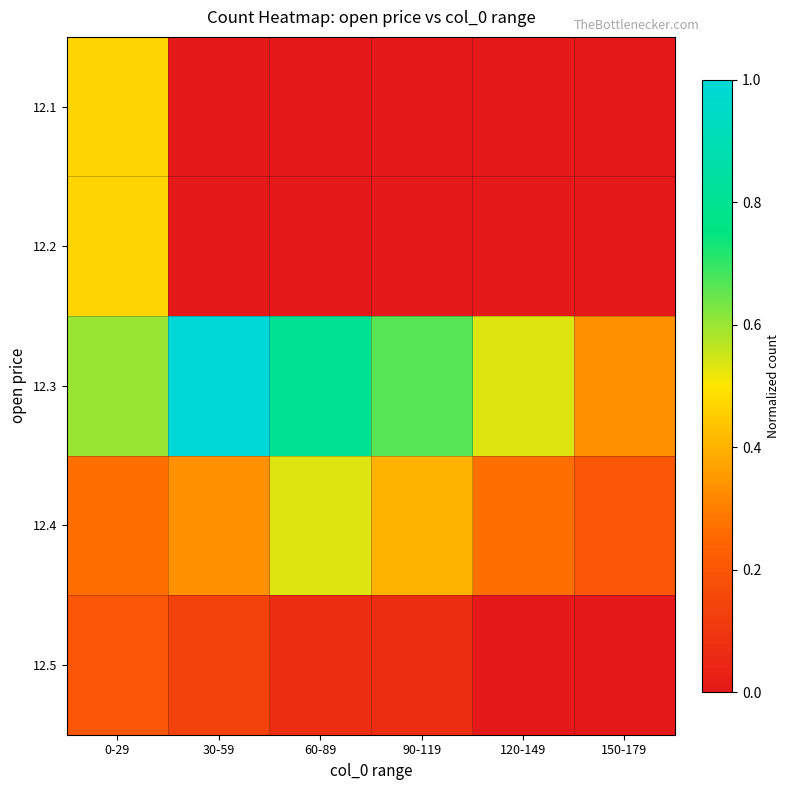

Reading left to right, list all the values displayed in this chart.

12.1: 0-29=0.5	30-59=0.0	60-89=0.0	90-119=0.0	120-149=0.0	150-179=0.0
12.2: 0-29=0.5	30-59=0.0	60-89=0.0	90-119=0.0	120-149=0.0	150-179=0.0
12.3: 0-29=0.6	30-59=1.0	60-89=0.8	90-119=0.7	120-149=0.5	150-179=0.3
12.4: 0-29=0.3	30-59=0.3	60-89=0.5	90-119=0.4	120-149=0.3	150-179=0.2
12.5: 0-29=0.2	30-59=0.1	60-89=0.1	90-119=0.1	120-149=0.0	150-179=0.0